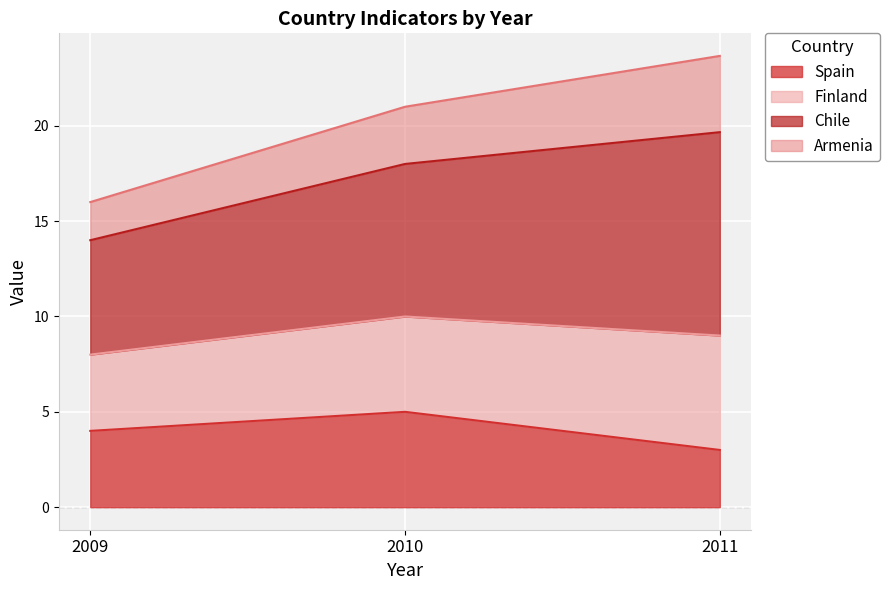

What is the total value across all series at 2011?

23.7